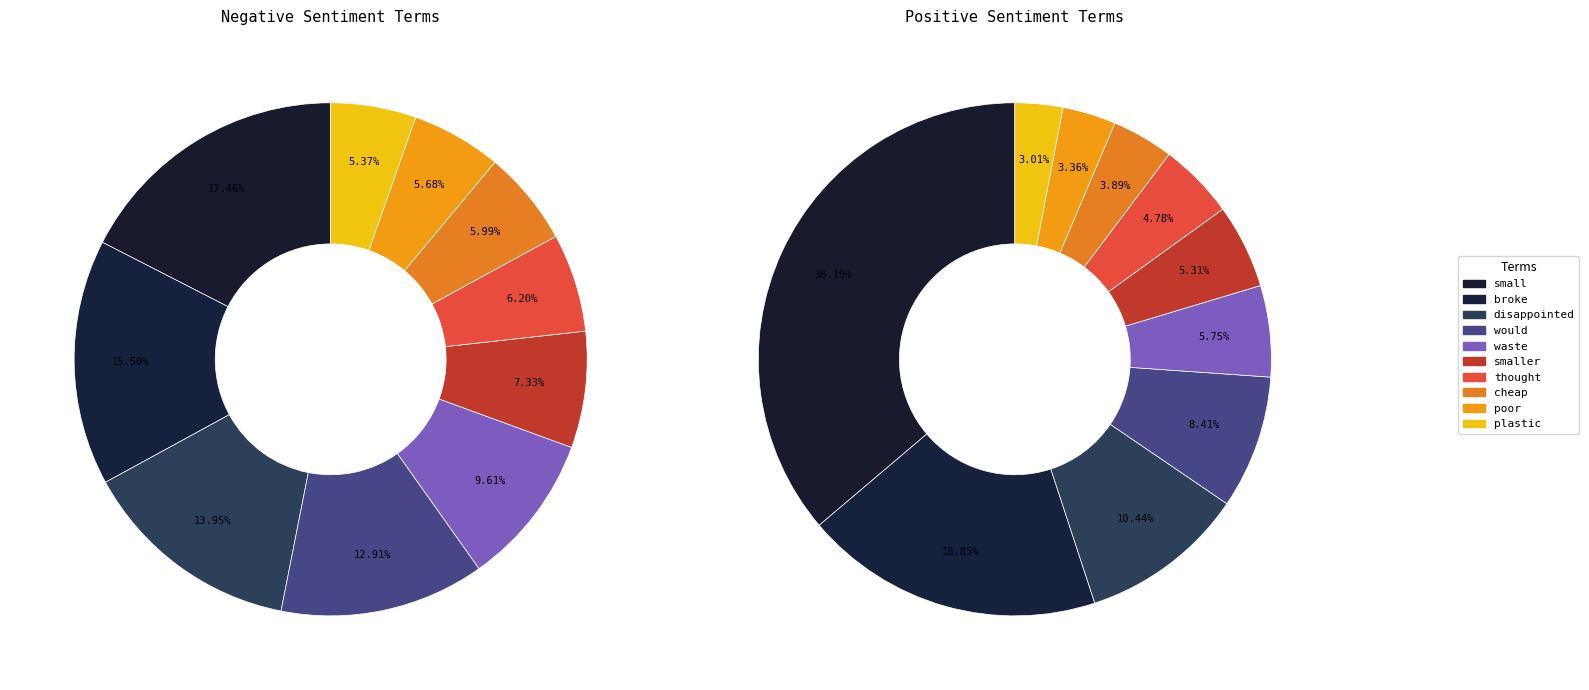

Which series has the widest spread of values?

positive_values